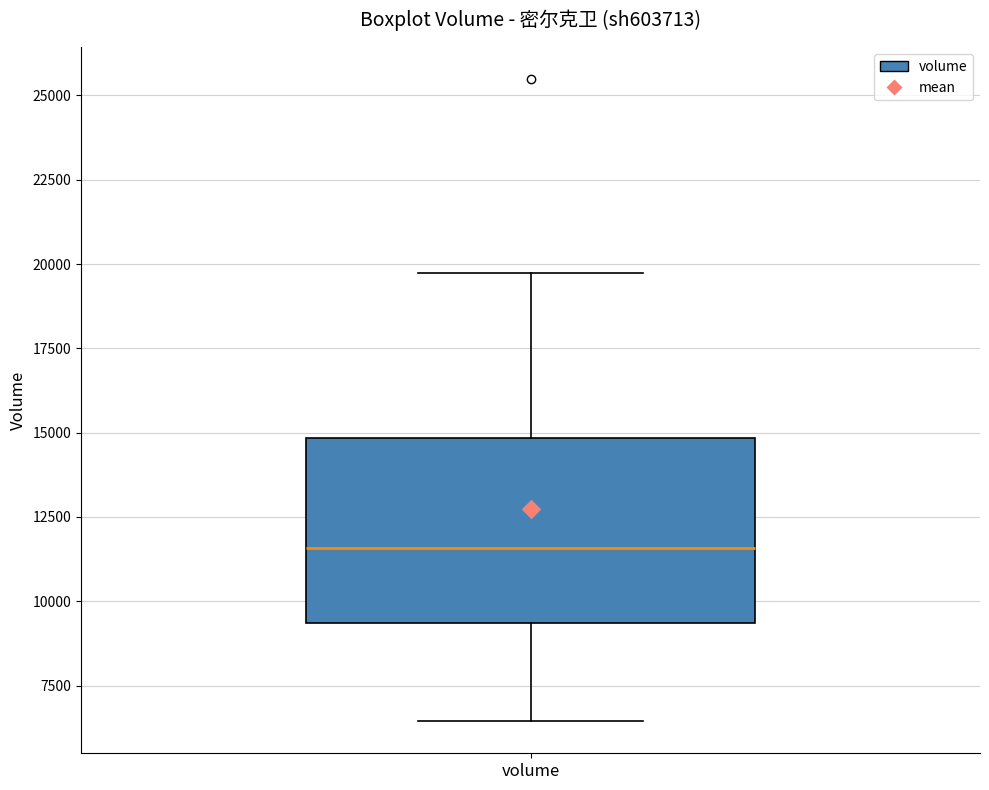

Transcribe this box plot: give where the median line is, the range the box spans, and where the two whiskers end, as read against the y-axis. The values are not printed on the chart, so give them approximately, as read against the axis.

median 11500, box 9500 to 15000, whiskers 6500 to 19500